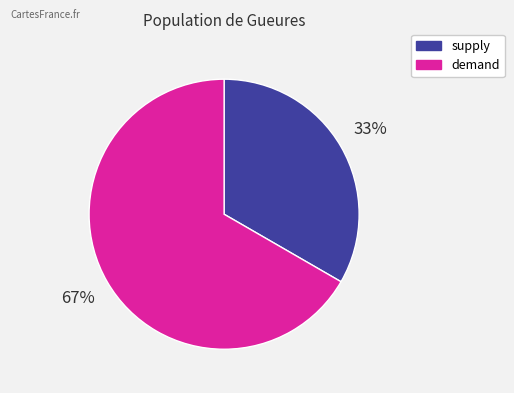

To the nearest percent, what portion does supply represent?

33%